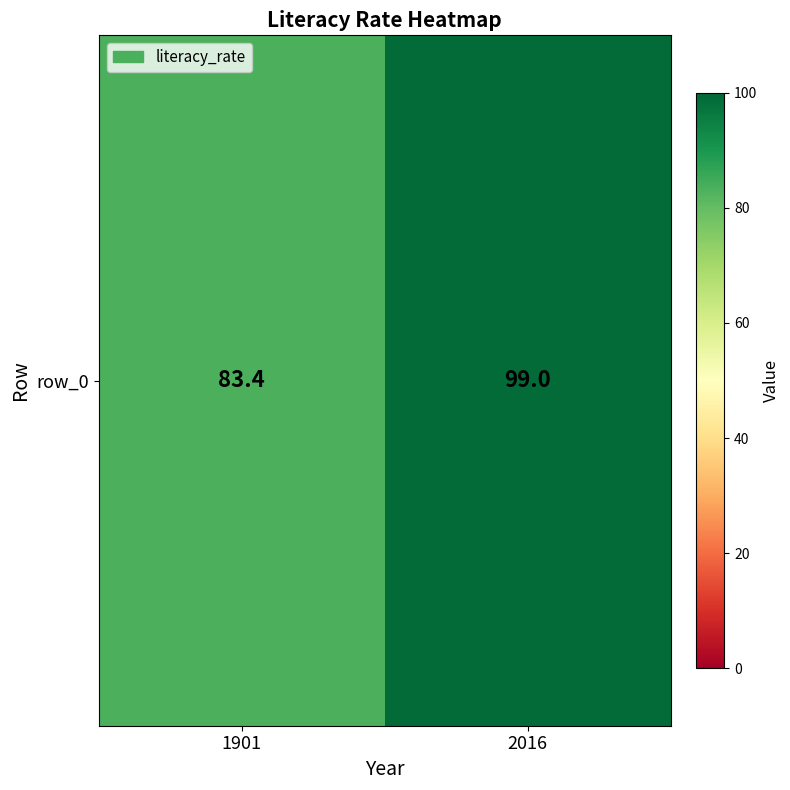

What is the ratio of the value at 1901 to the value at 2016?

0.8